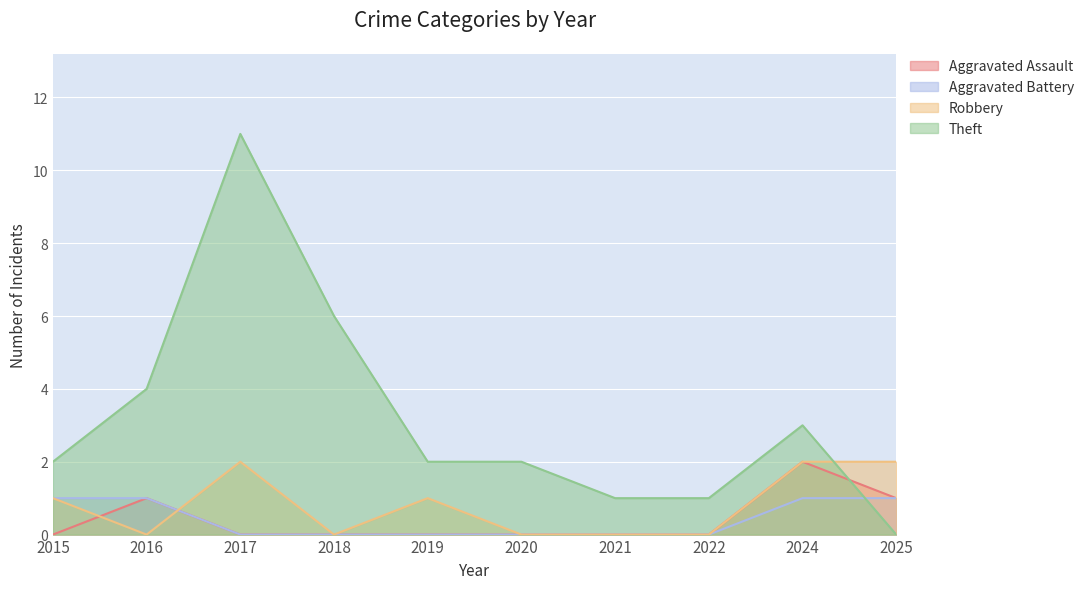

At which category does the chart reach its peak across all series?

2017